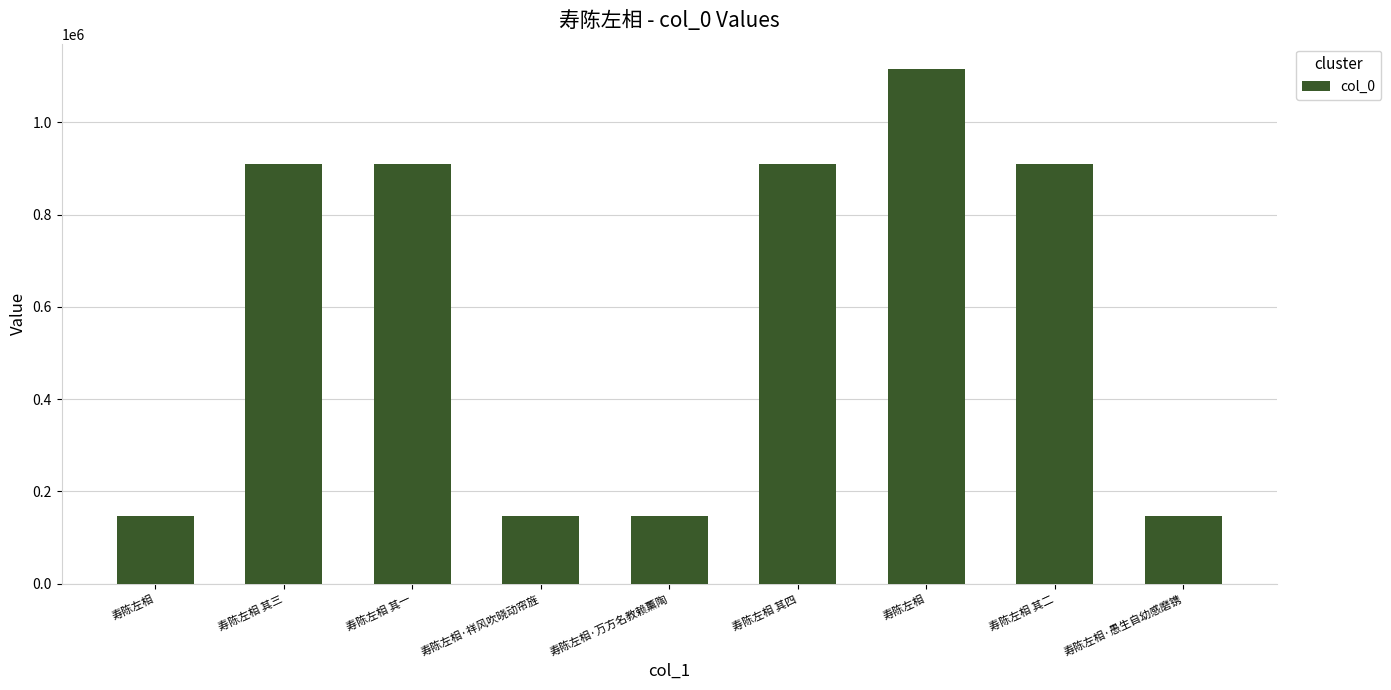

Read the value at 寿陈左相·祥风吹晓动帘旌, to the nearest 50.

145750